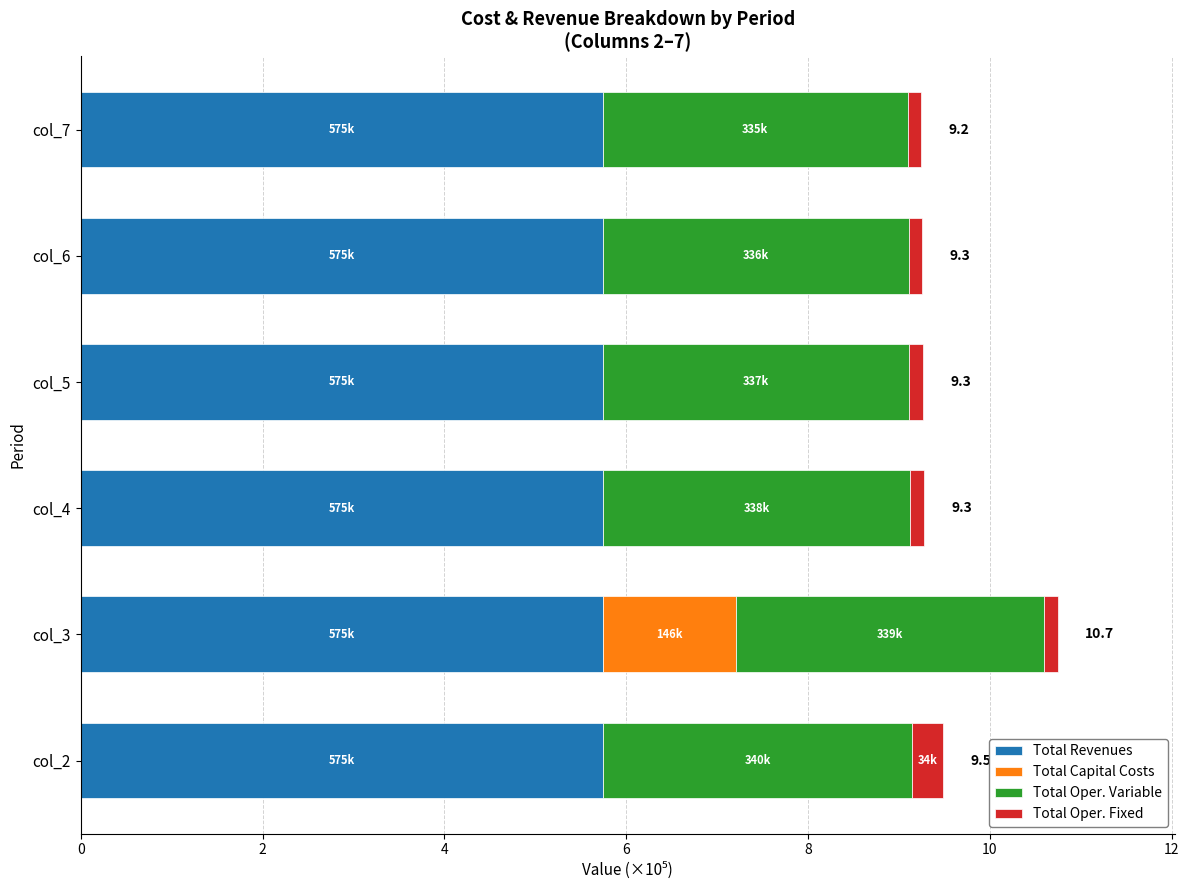

What is the highest value of the Total Revenues series?

5.7